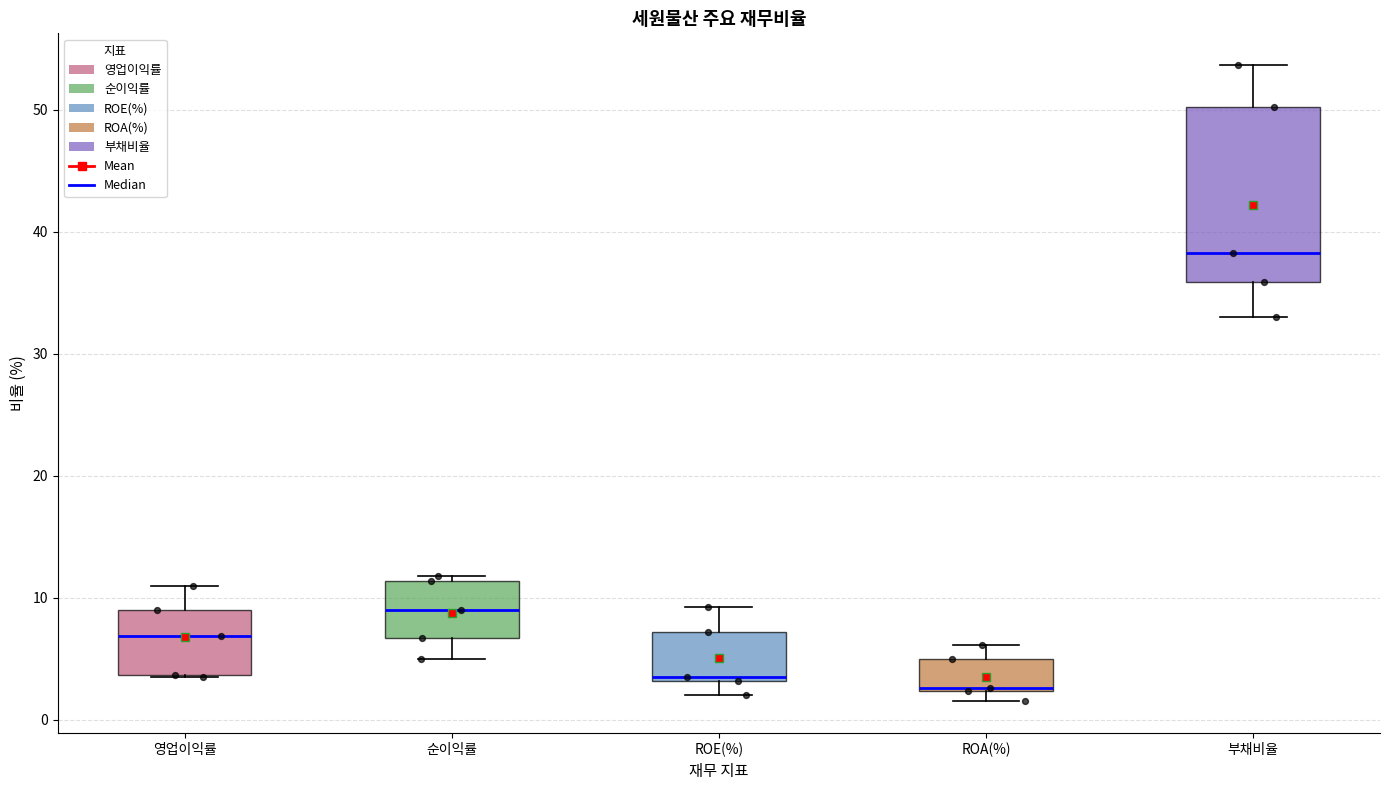

Which box has the highest median line?

부채비율